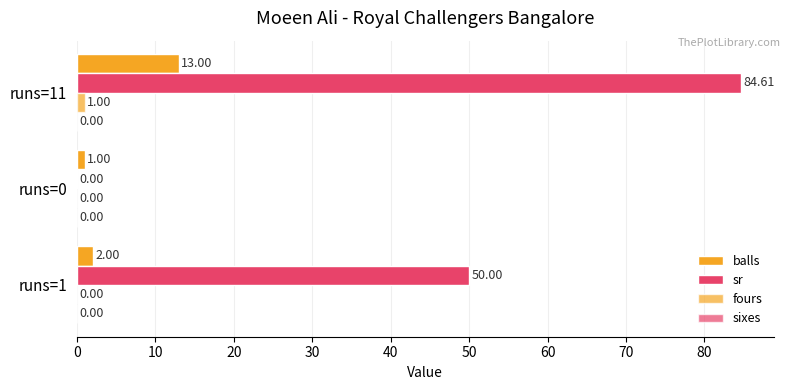

What is the difference between the maximum and second lowest values in the fours series?

1.0